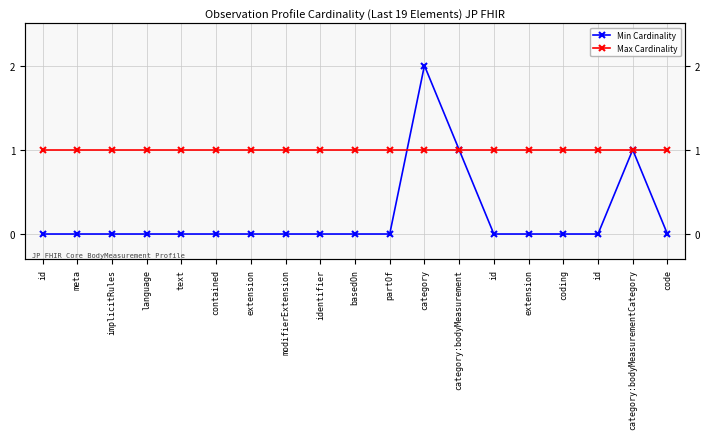

How many times do Min Cardinality and Max Cardinality cross each other?

1